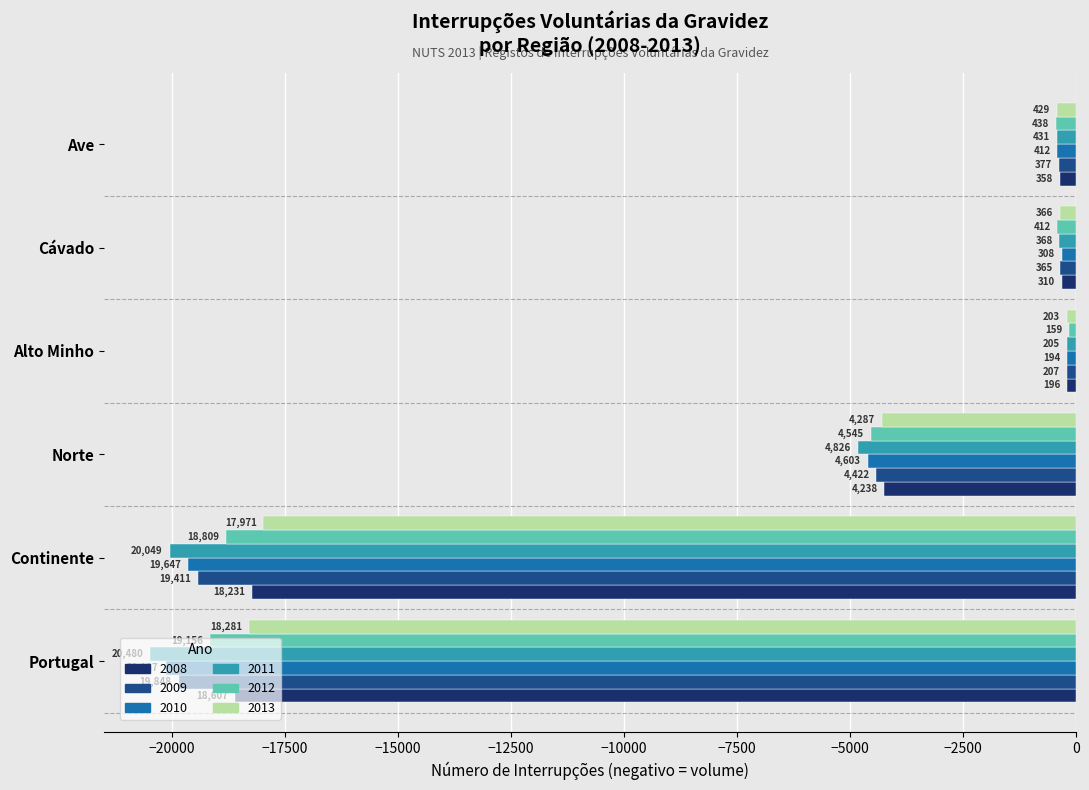

How many groups of bars are there?

6